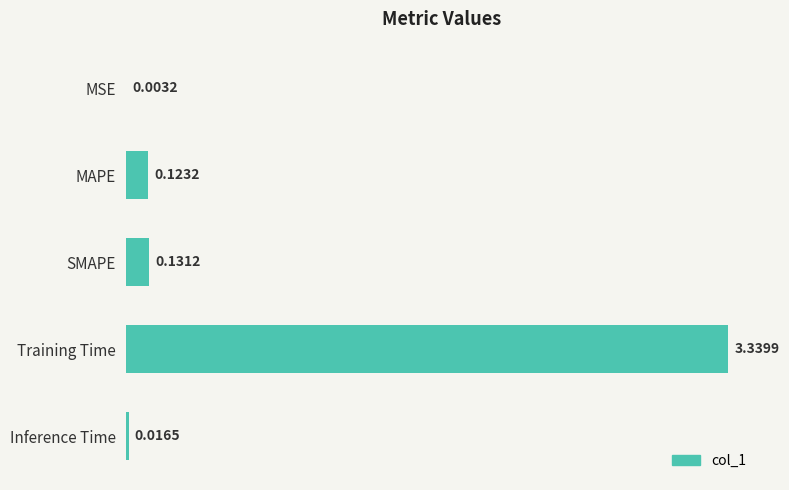

What is the change in value from MSE to SMAPE?

+0.1